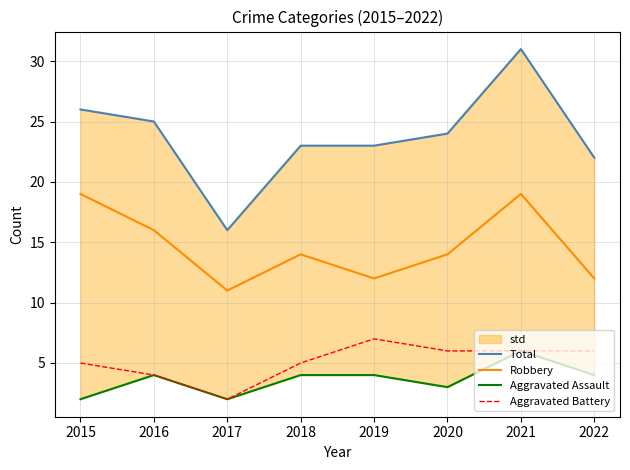

At which category is the sum across all series the highest?

2021